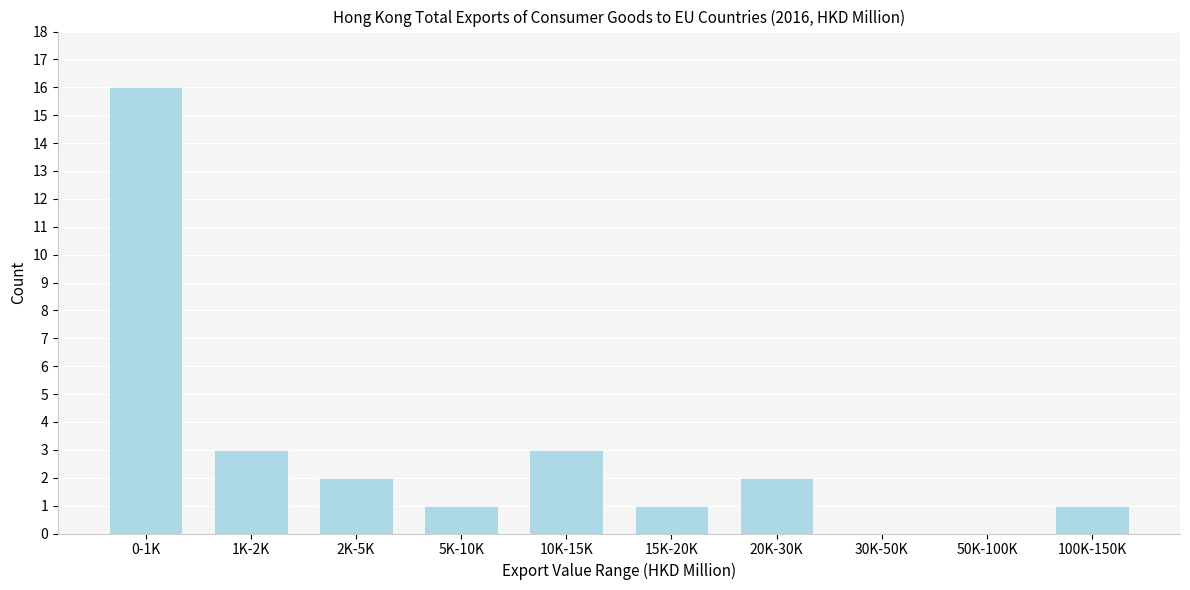

Reading left to right, extract all data points from this chart.

0-1K=16	1K-2K=3	2K-5K=2	5K-10K=1	10K-15K=3	15K-20K=1	20K-30K=2	30K-50K=0	50K-100K=0	100K-150K=1